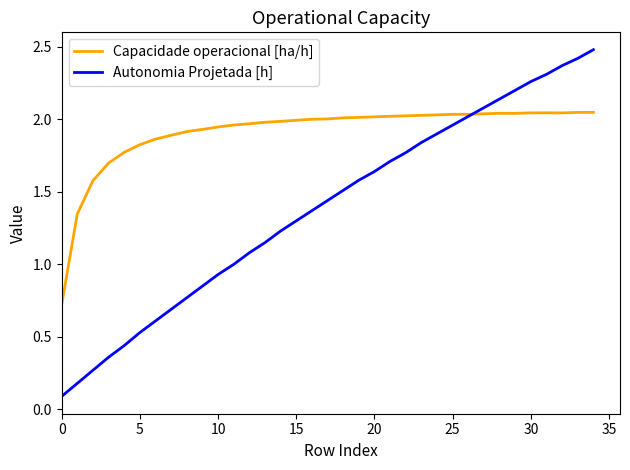

List the series in order of their overall mean, highest first.

Capacidade operacional [ha/h], Autonomia Projetada [h]